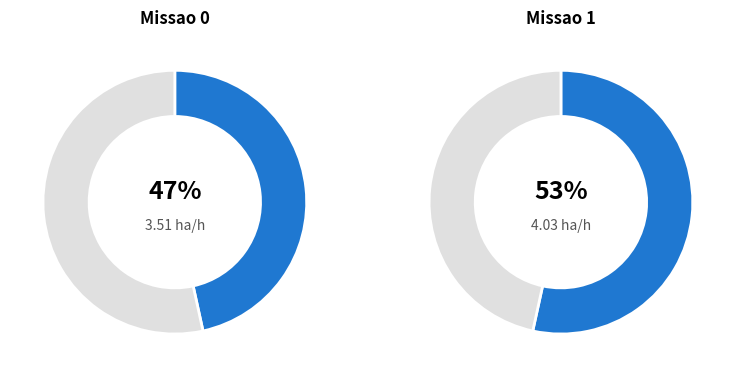

Is it true that 1 is 65% of the pie?

False